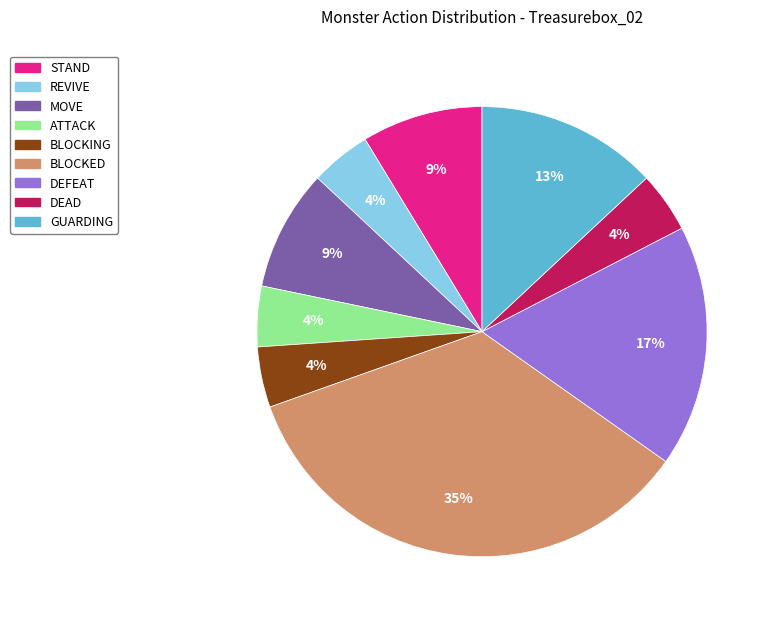

Is the sum of MOVE and BLOCKED greater than half?

No